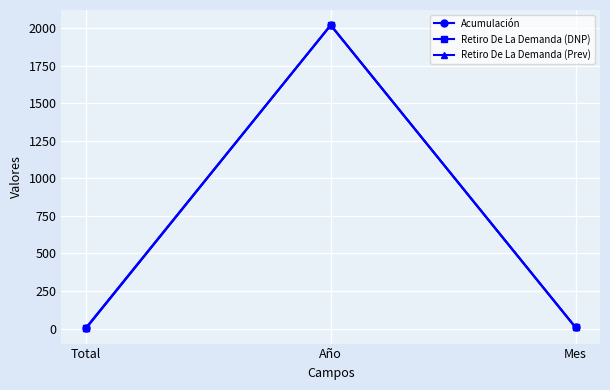

How many lines are shown in the chart?

3